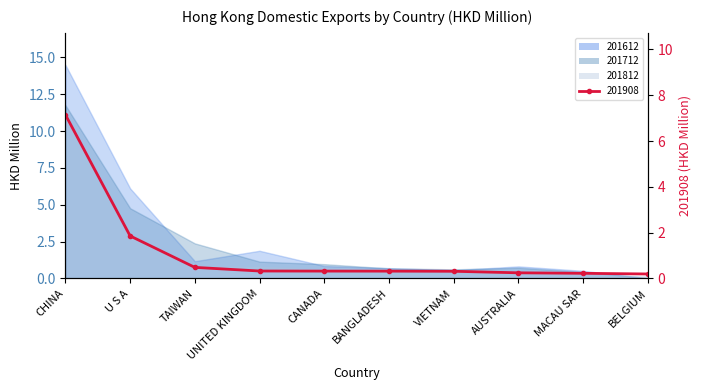

What position from the right is UNITED KINGDOM?

7